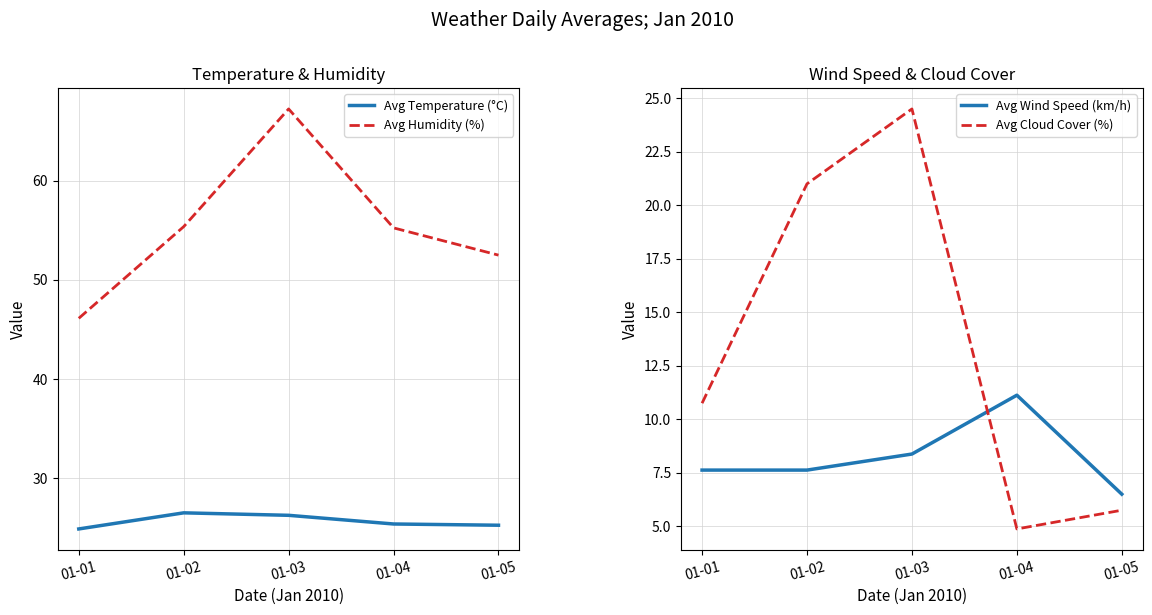

Reading right to left, what are all the values shown in this chart?

Avg Temperature (°C): 01-05=25.2	01-04=25.4	01-03=26.2	01-02=26.5	01-01=24.9
Avg Humidity (%): 01-05=52.5	01-04=55.2	01-03=67.2	01-02=55.4	01-01=46.1
Avg Wind Speed (km/h): 01-05=6.5	01-04=11.1	01-03=8.4	01-02=7.6	01-01=7.6
Avg Cloud Cover (%): 01-05=5.8	01-04=4.9	01-03=24.5	01-02=21.0	01-01=10.8